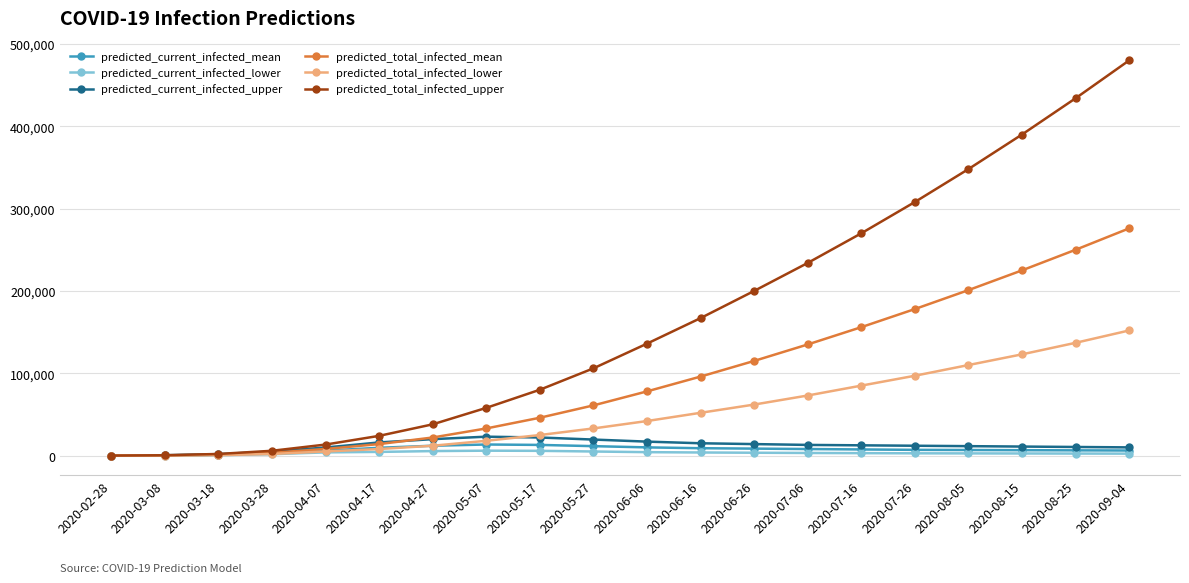

Between 2020-03-28 and 2020-08-15, which series saw the biggest shift?

predicted_total_infected_upper